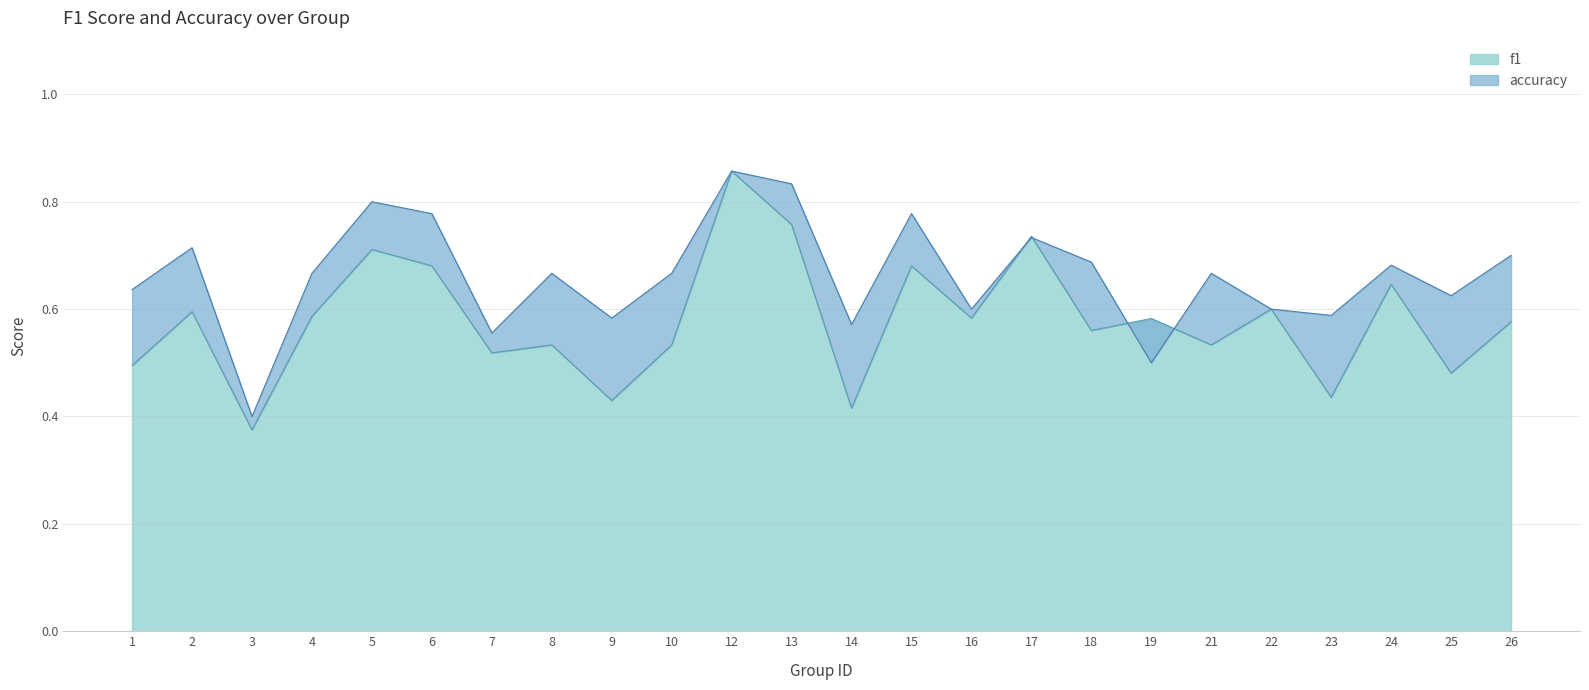

How many intersections are there between accuracy and f1?

4